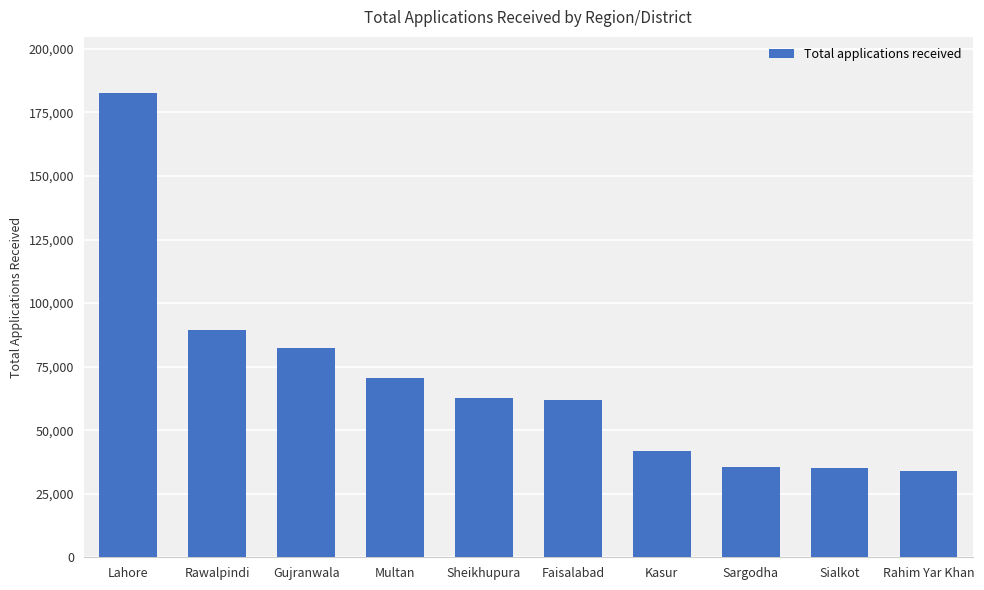

Read the value at Rahim Yar Khan, to the nearest 10.

33860